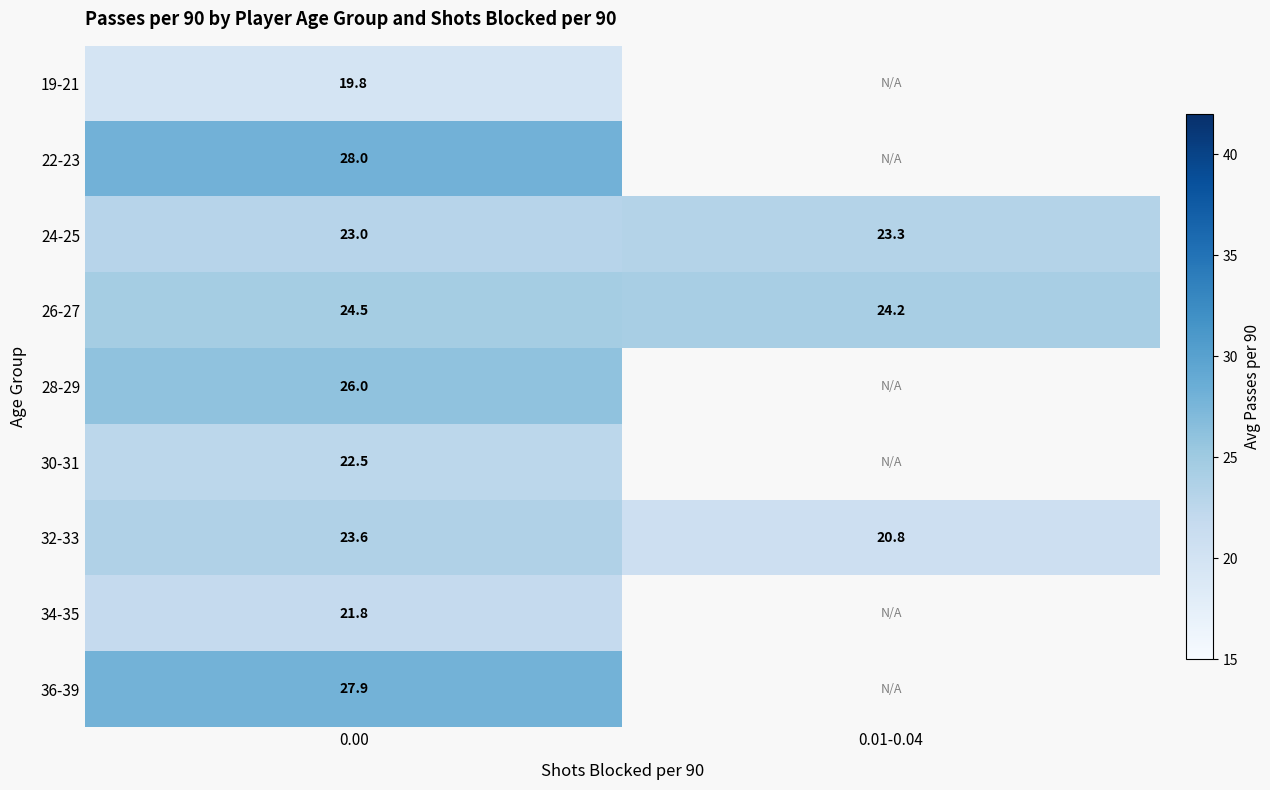

Is the value of 36-39 at 0.00 greater than the value of 22-23 at 0.00?

No